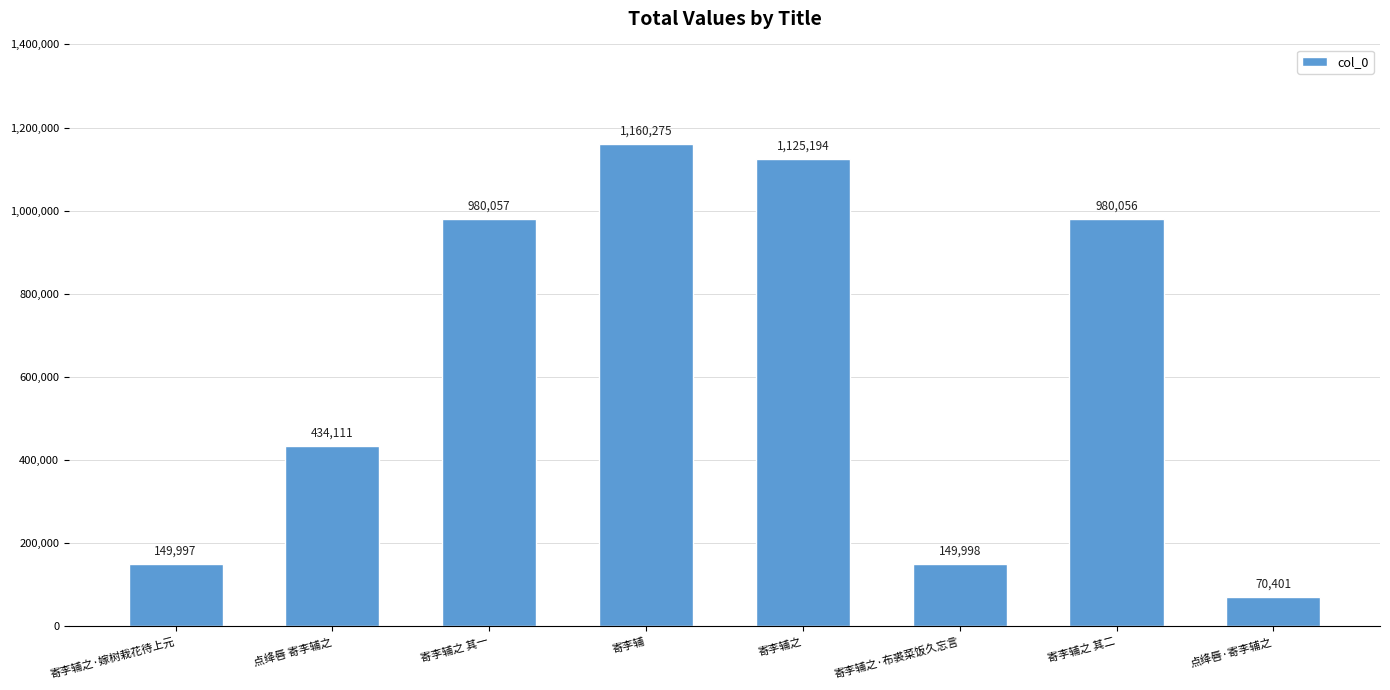

Approximately how many times larger is the value at 寄李辅之 其二 compared to 寄李辅之·嫁树栽花待上元?

6.5